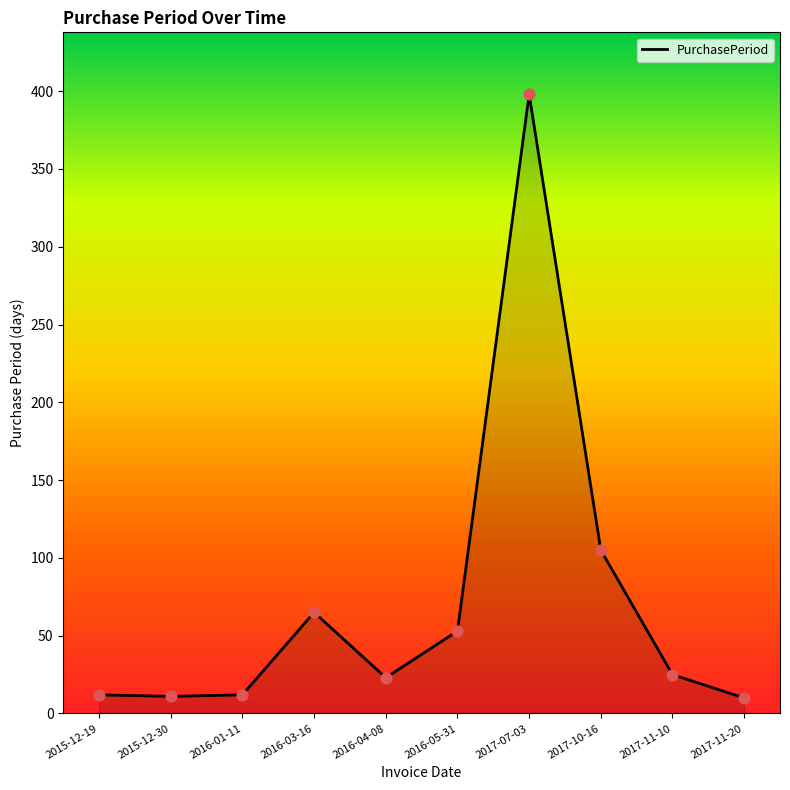

Which has a higher value, 2017-07-03 or 2016-03-16?

2017-07-03